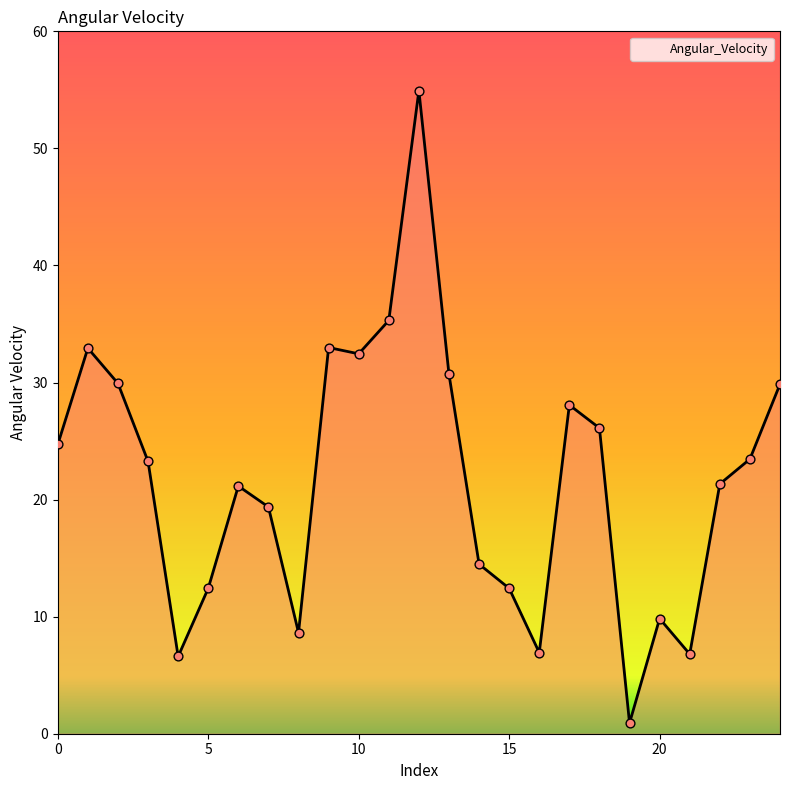

What is the greatest value displayed?

54.9